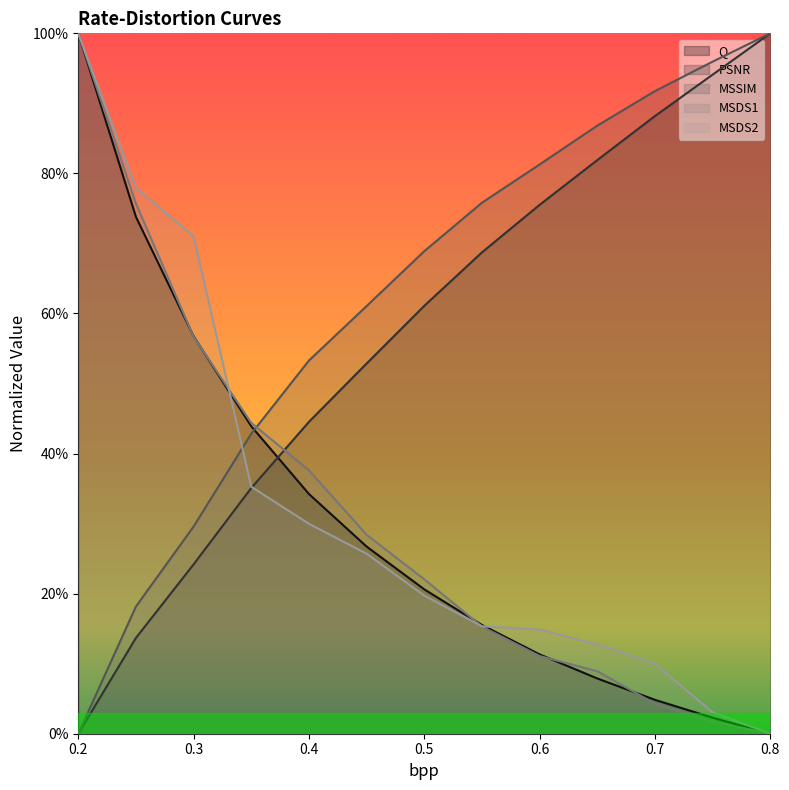

List the labels in order of MSSIM value, largest first.

0.8, 0.75, 0.7, 0.65, 0.6, 0.55, 0.5, 0.45, 0.4, 0.35, 0.3, 0.25, 0.2